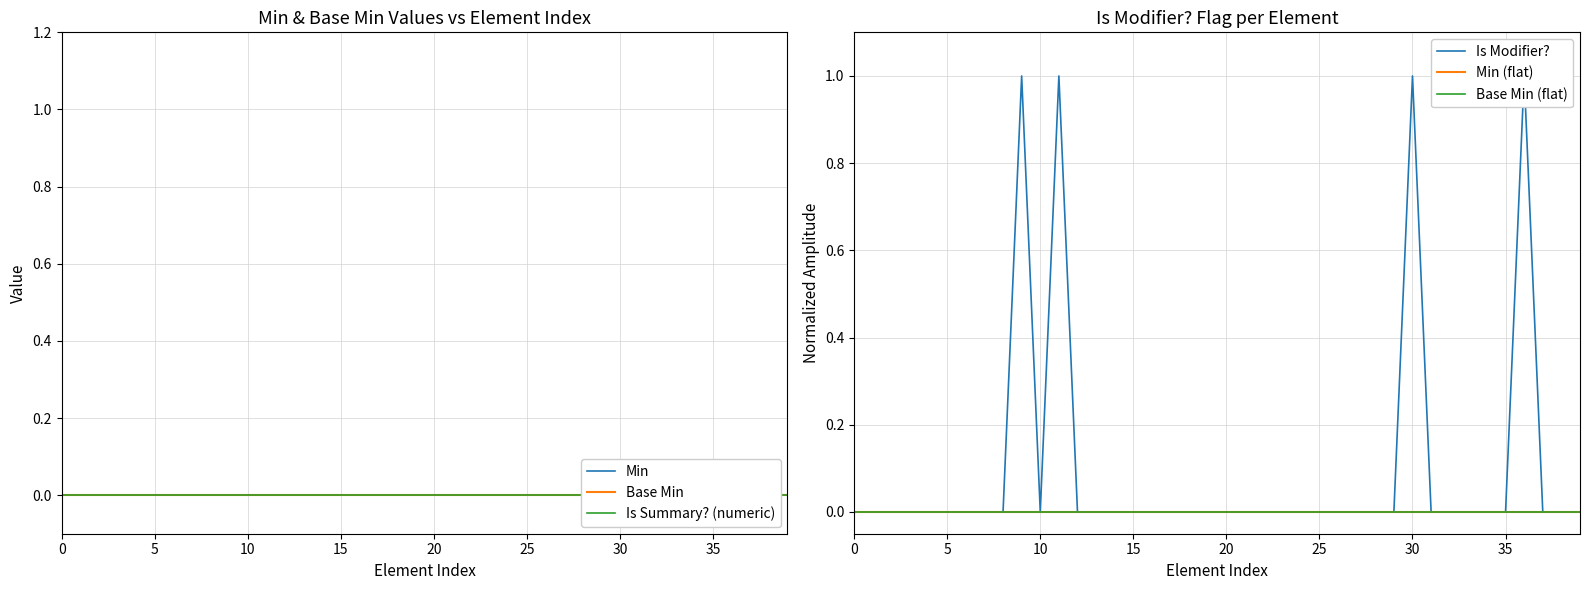

True or false: Is Summary? (numeric) and Min (flat) cross at least once.

False